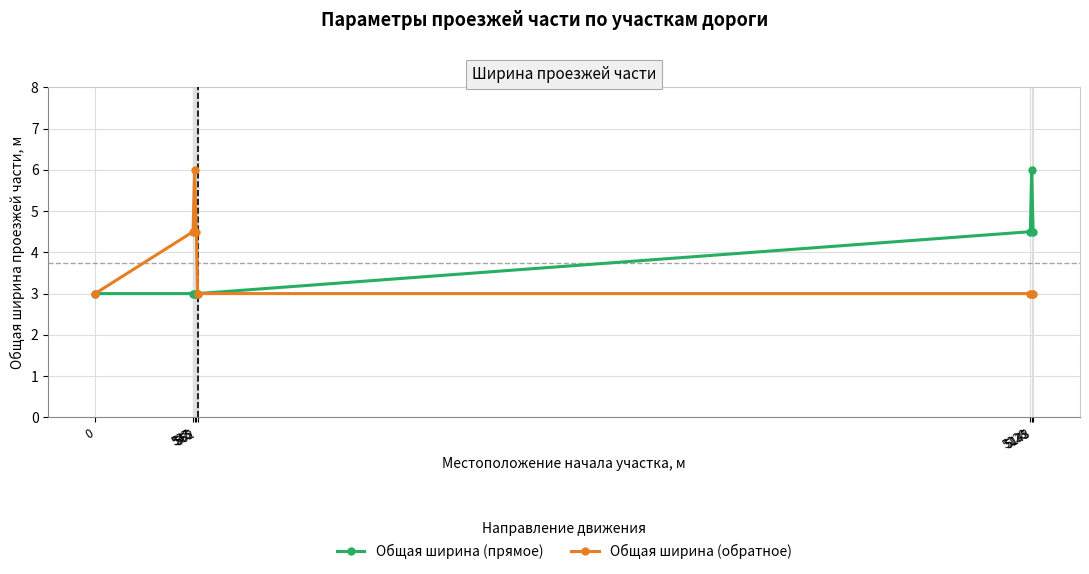

Reading left to right, what are all the values shown in this chart?

Общая ширина (прямое): 0=3.0	537=3.0	545=3.0	555=3.0	562=3.0	5128=4.5	5135=6.0	5143=4.5
Общая ширина (обратное): 0=3.0	537=4.5	545=6.0	555=4.5	562=3.0	5128=3.0	5135=3.0	5143=3.0